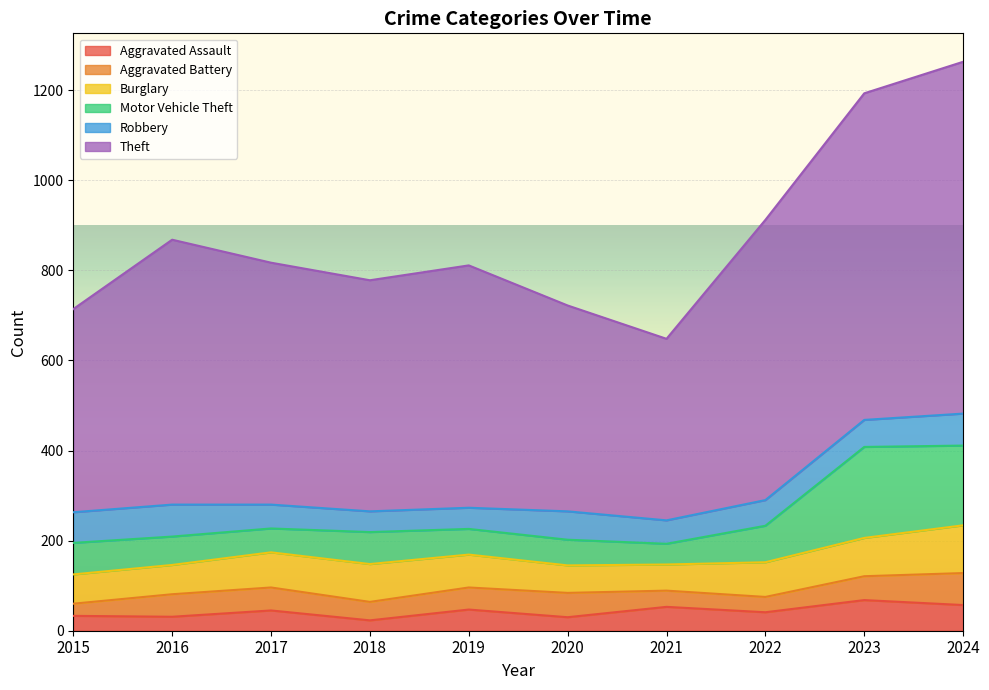

True or false: Theft has a value of 236 at 2021.

False